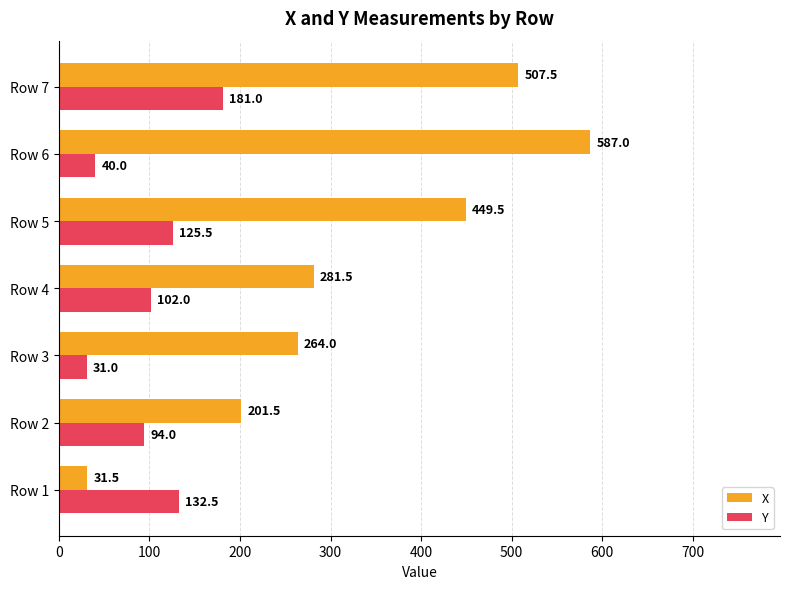

What is the sum of all Y values?

706.0